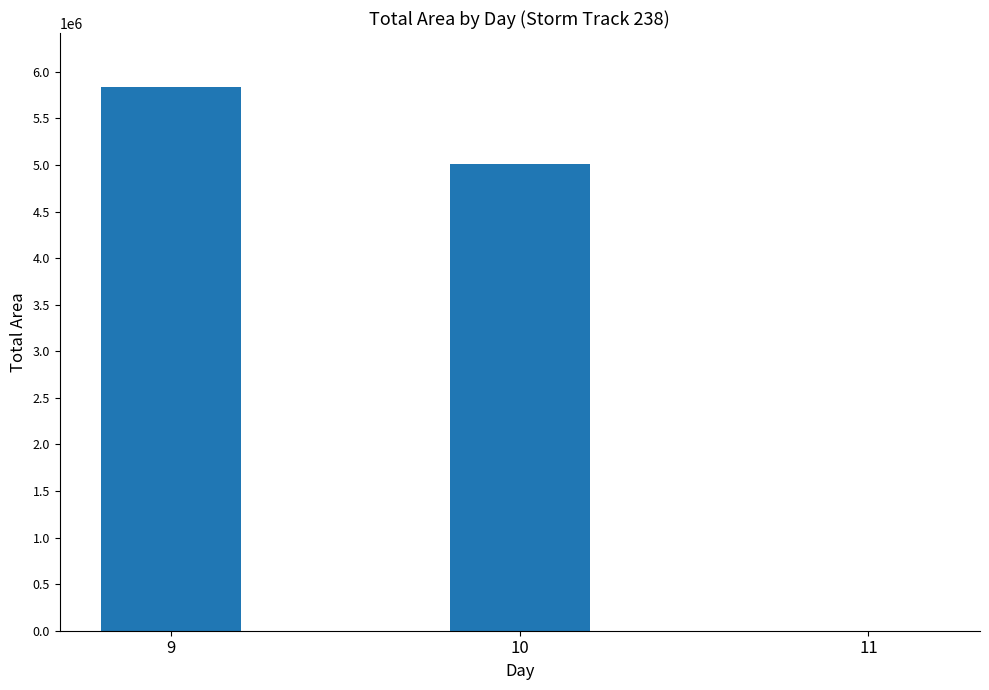

The value at 11 is 0. True or false?

True